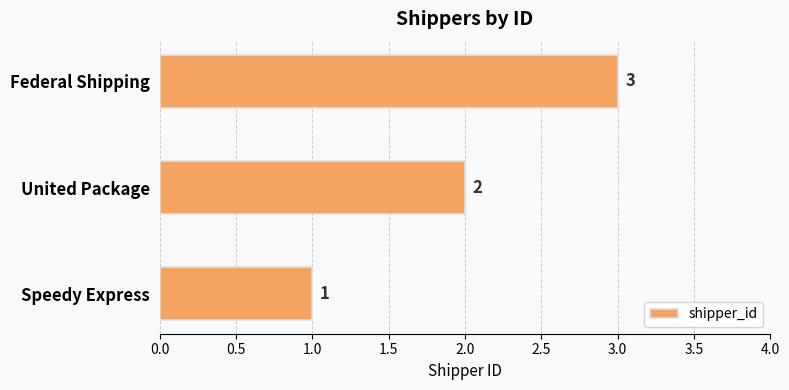

List the labels in order of value, largest first.

Federal Shipping, United Package, Speedy Express